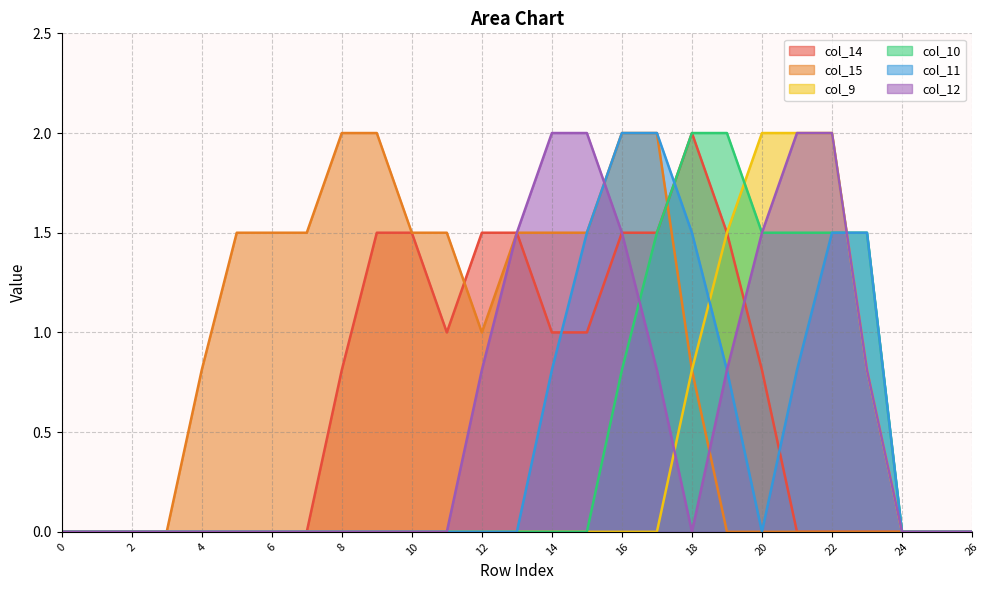

What is the maximum value for col_15?

2.0